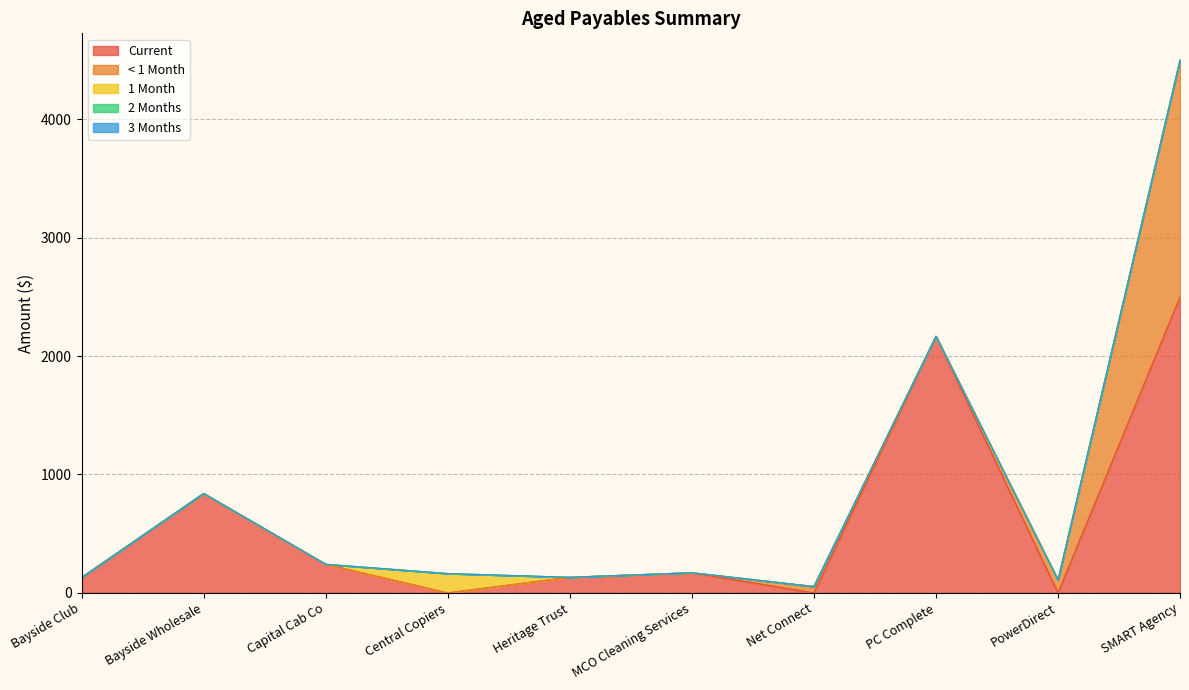

Between Bayside Wholesale and Bayside Club, which is larger?

Bayside Wholesale